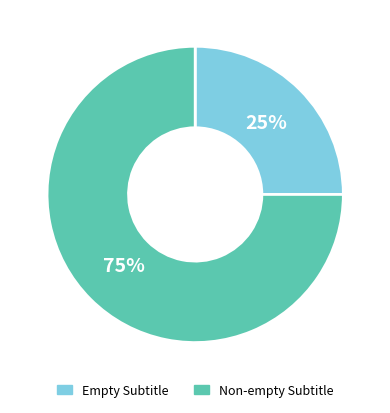

How many slices are in this pie chart?

2